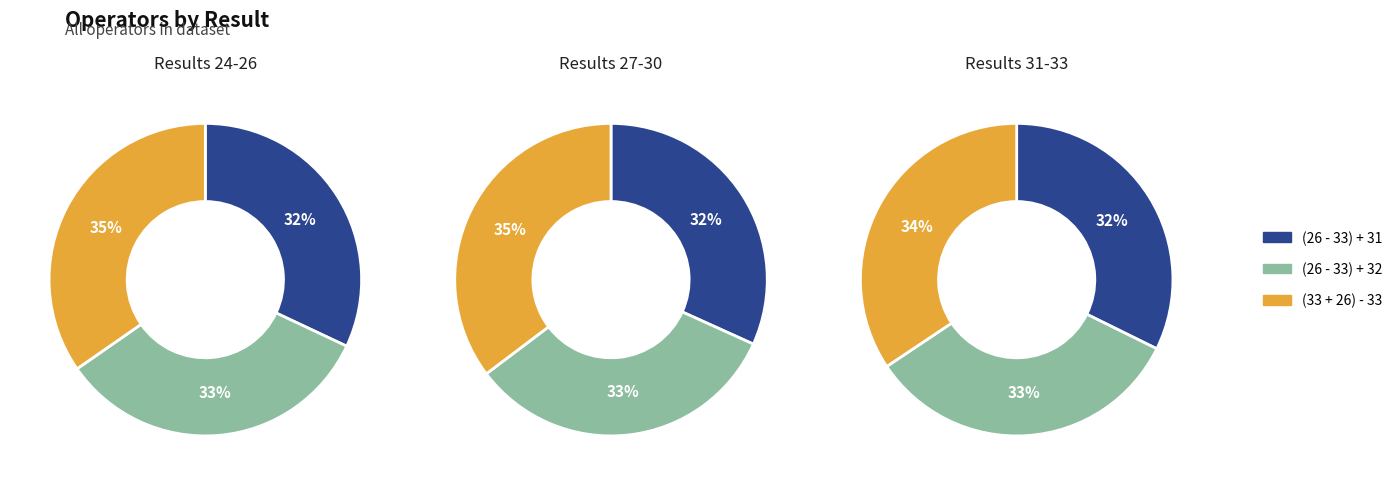

The (33 + 26) - 31 slice represents 25% of the pie. True or false?

False